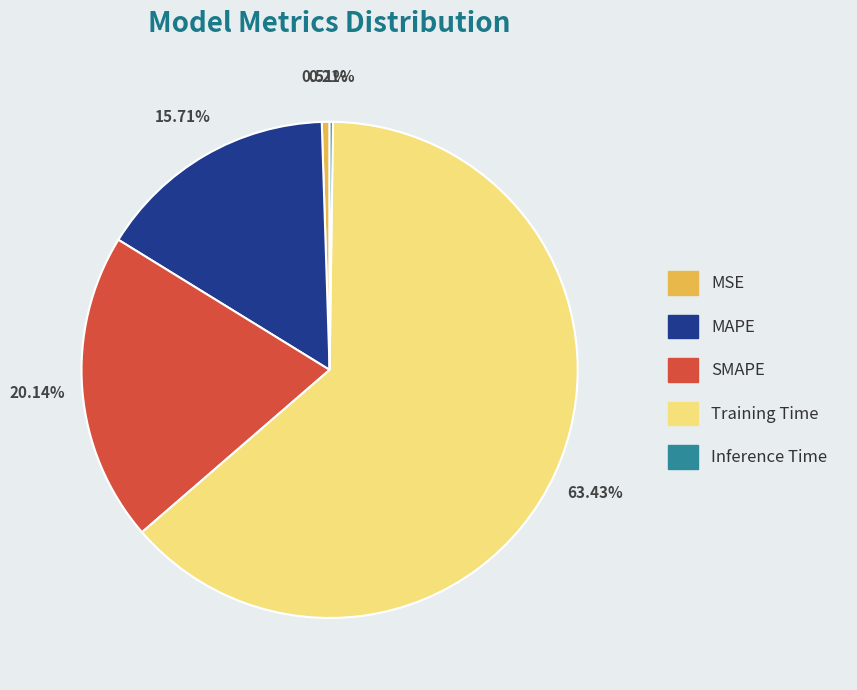

What percentage do Training Time and SMAPE together represent?

83.6%